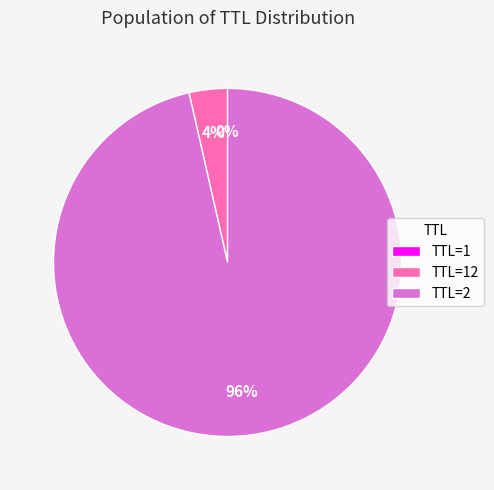

What percentage is the TTL=2 slice, to the nearest percent?

96%